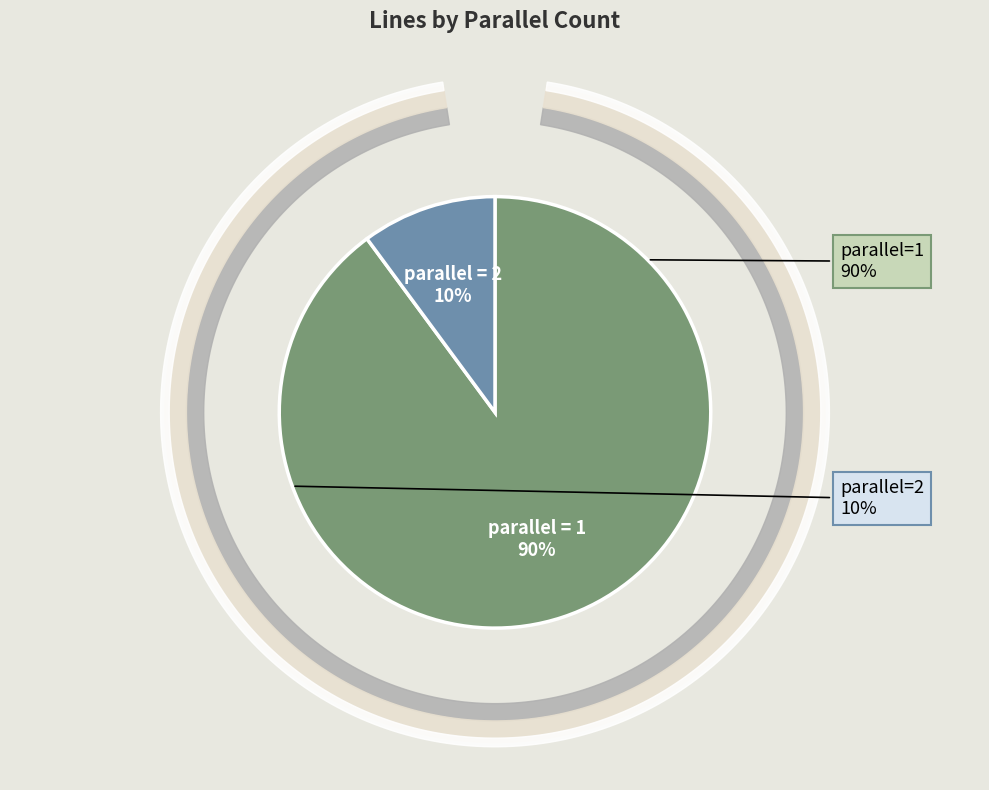

Is there a majority slice in this chart?

Yes